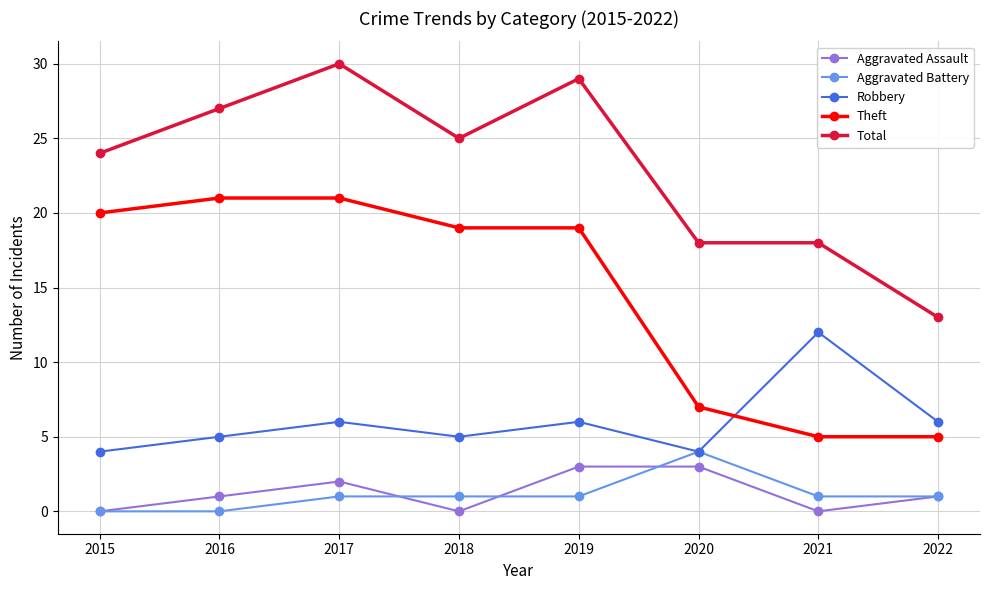

The Robbery series shows 6 at 2019. True or false?

True